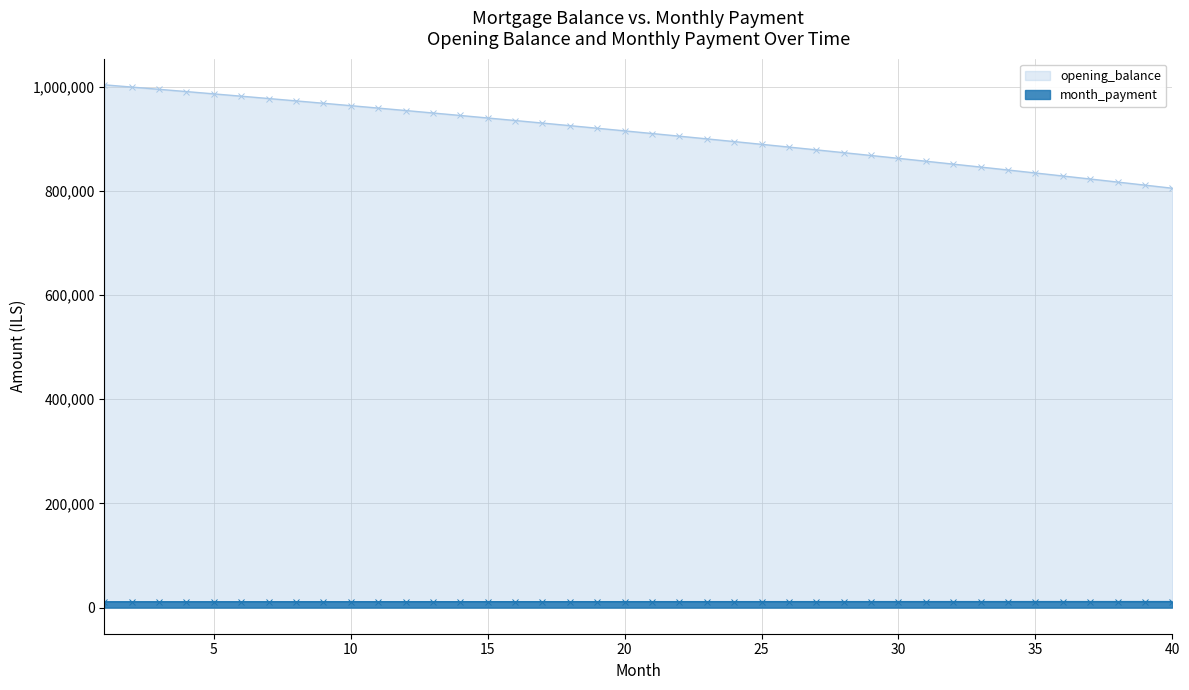

Between 37 and 6, which is larger?

6